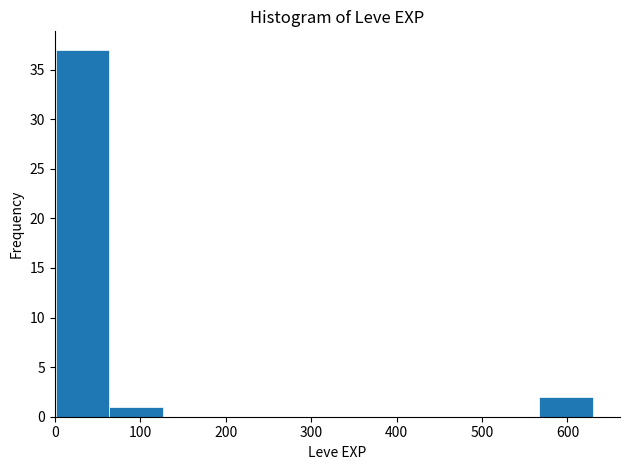

How tall is the bar that spans 0 to 60 on the x-axis? Neither the bar edges nor the heights are printed on the chart, so give them approximately, as read against the axes.

37